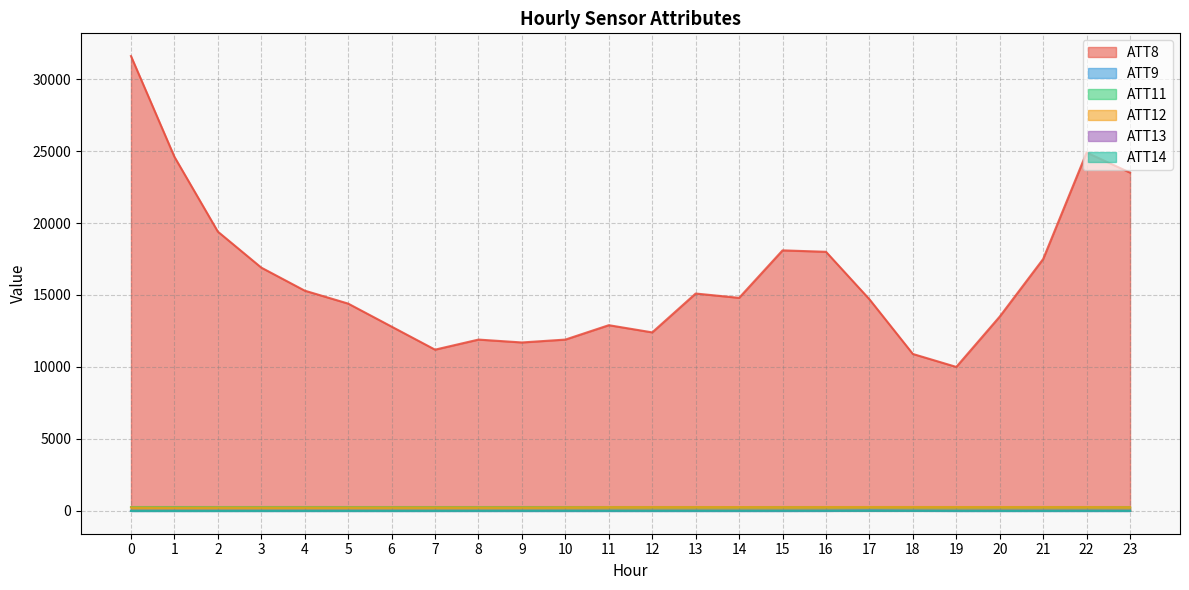

At how many categories does at least one series exceed 25405?

1